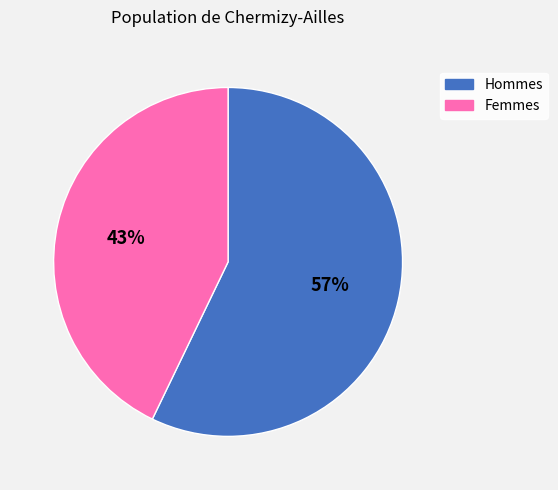

Does Hommes represent more than half of the total?

Yes